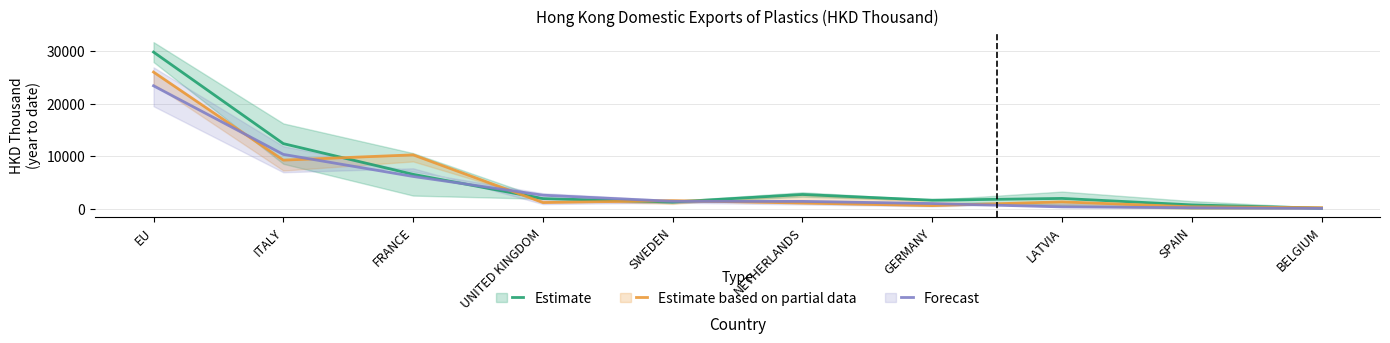

What is the total value across all series at BELGIUM?

347.1